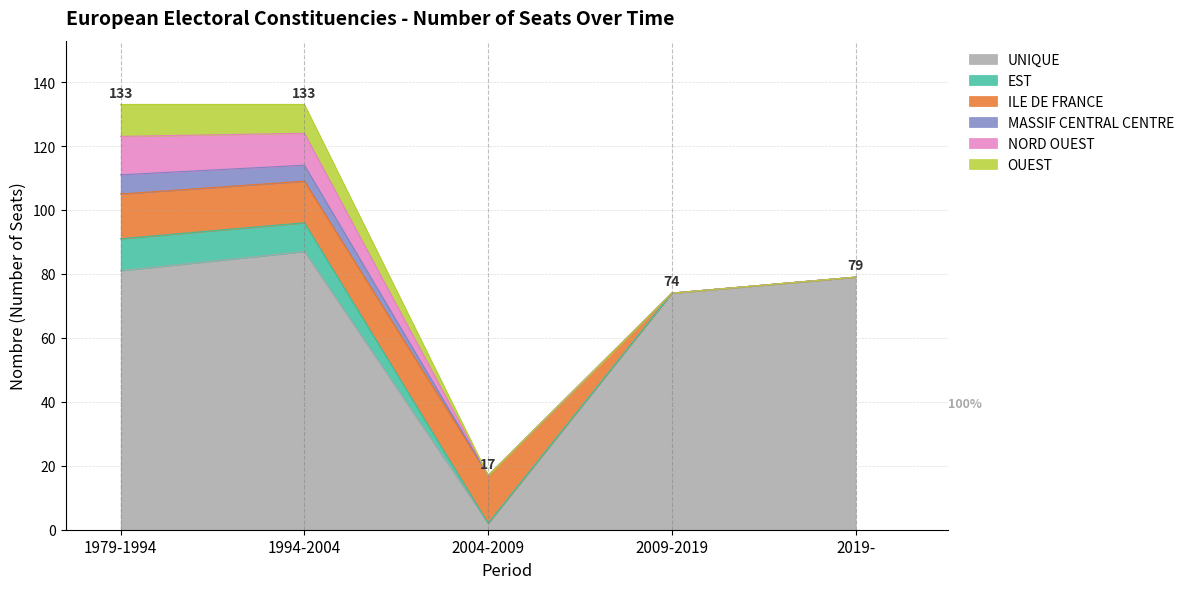

At which category does the chart reach its minimum across all series?

2004-2009